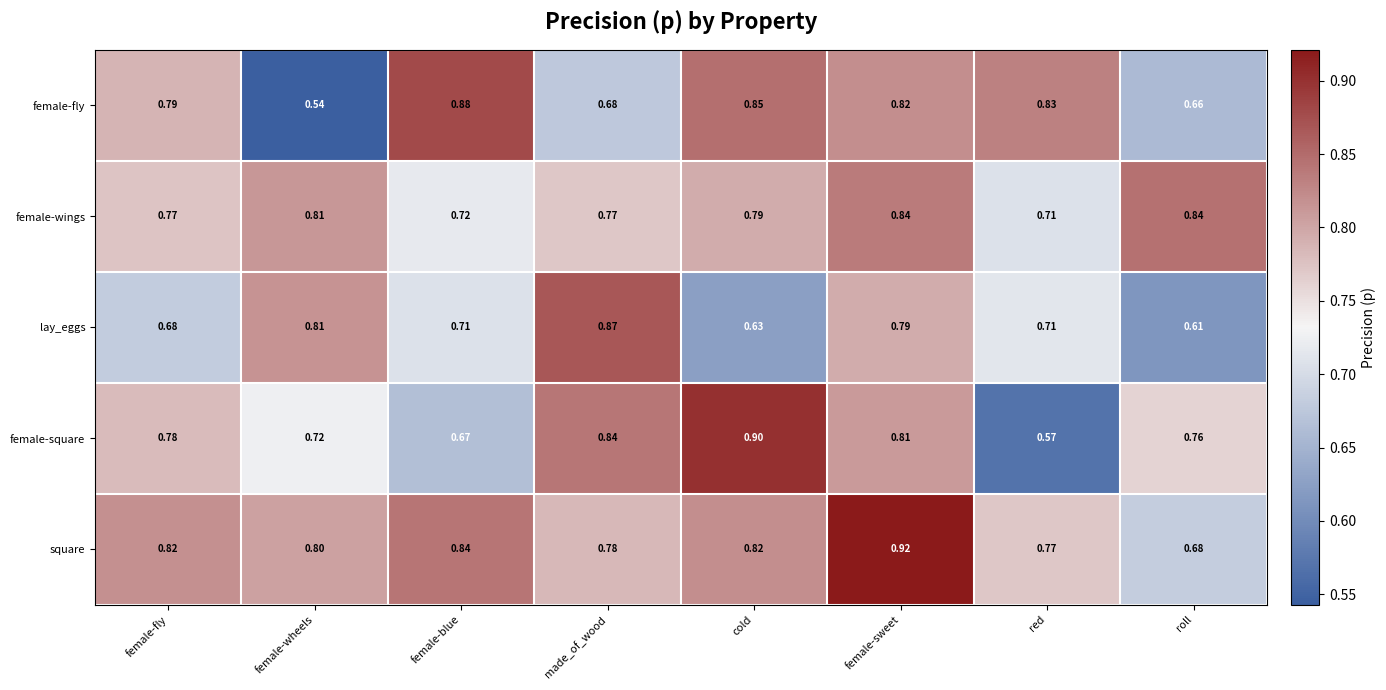

Which category has the lowest value in the lay_eggs series?

roll